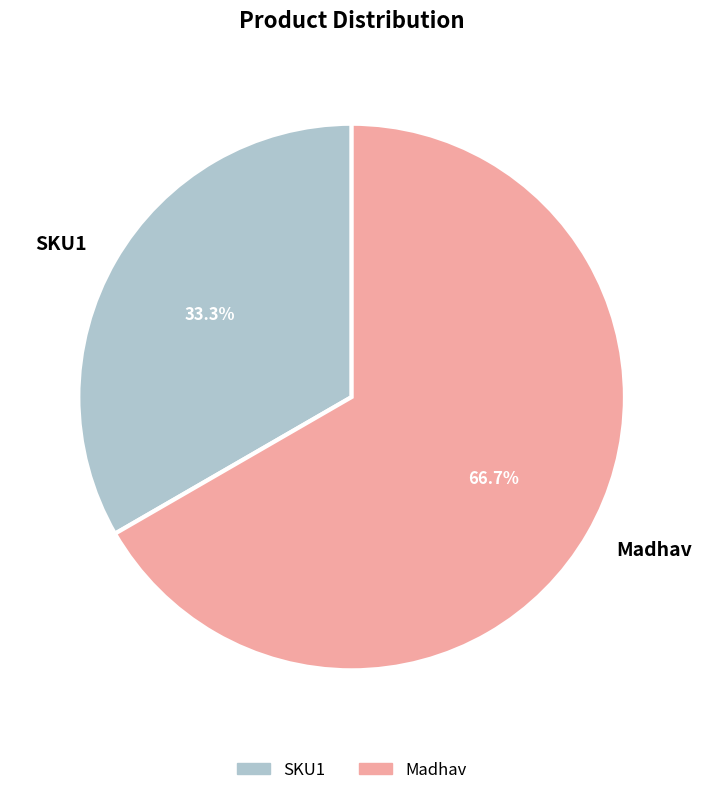

Which slice is the smallest?

SKU1